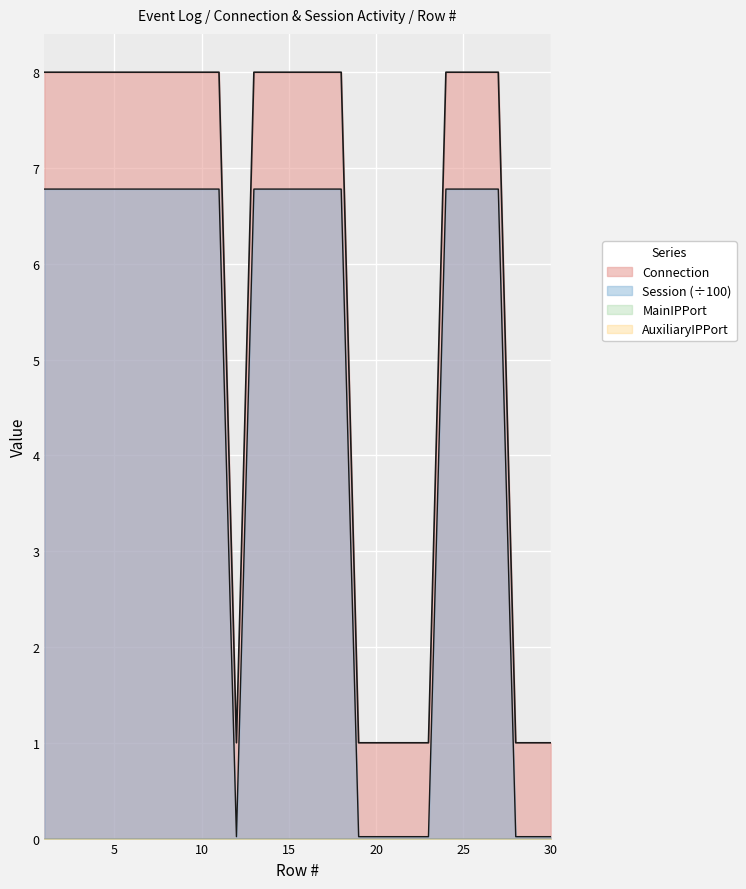

What is the value of the Session point at the 18th from the left?

6.8